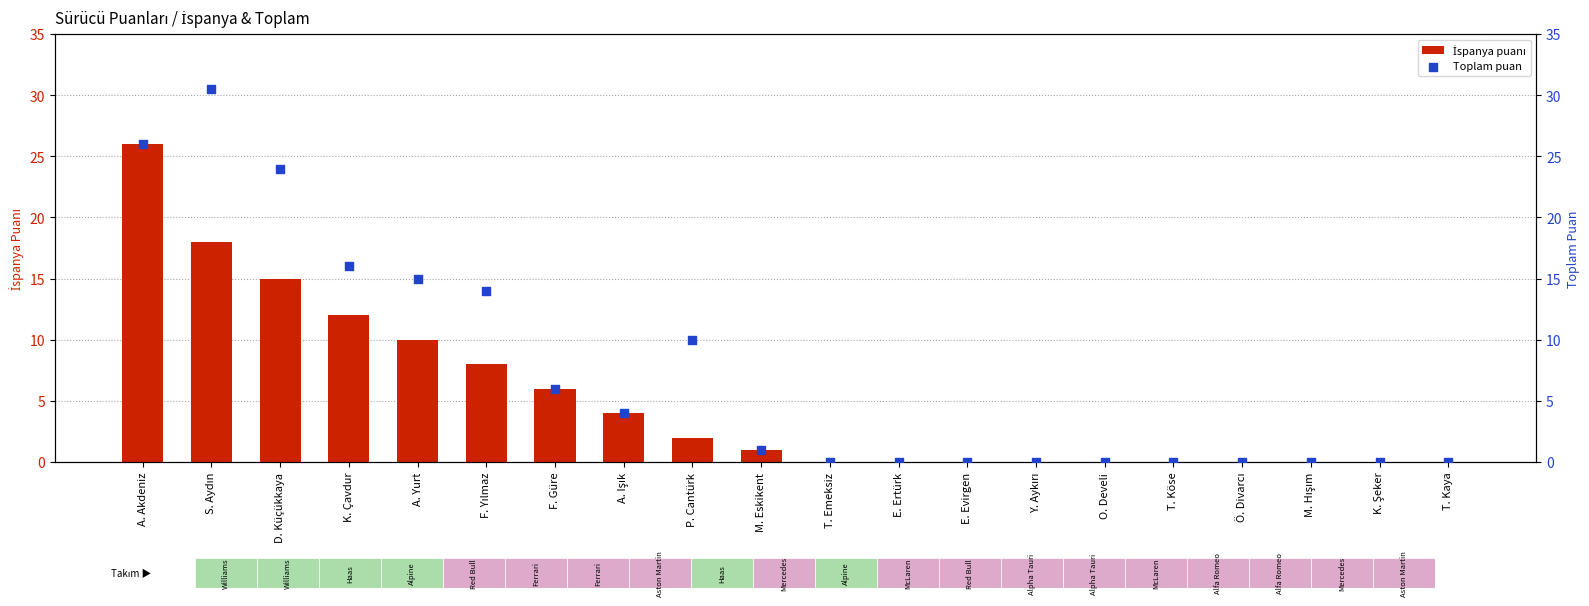

Which series contains the lowest Y value?

İspanya puanı